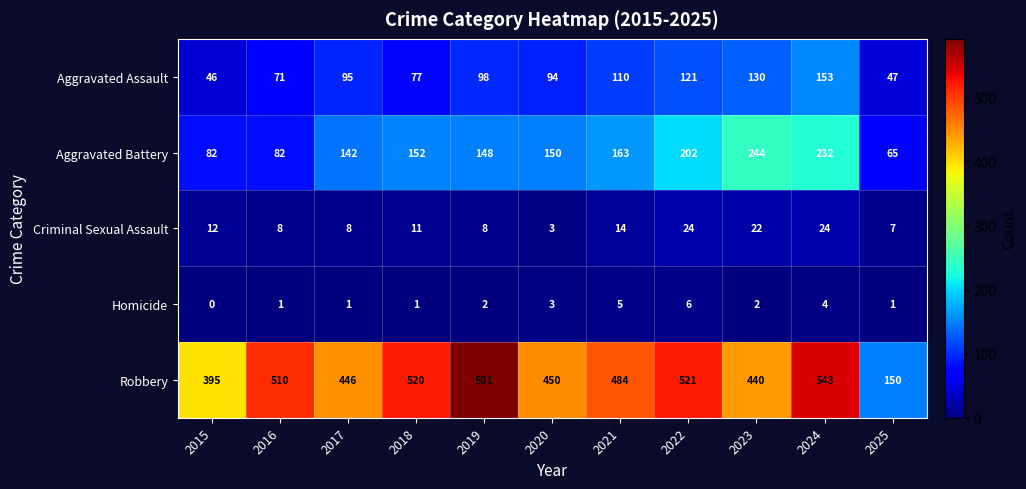

How many categories are shown in the chart?

11